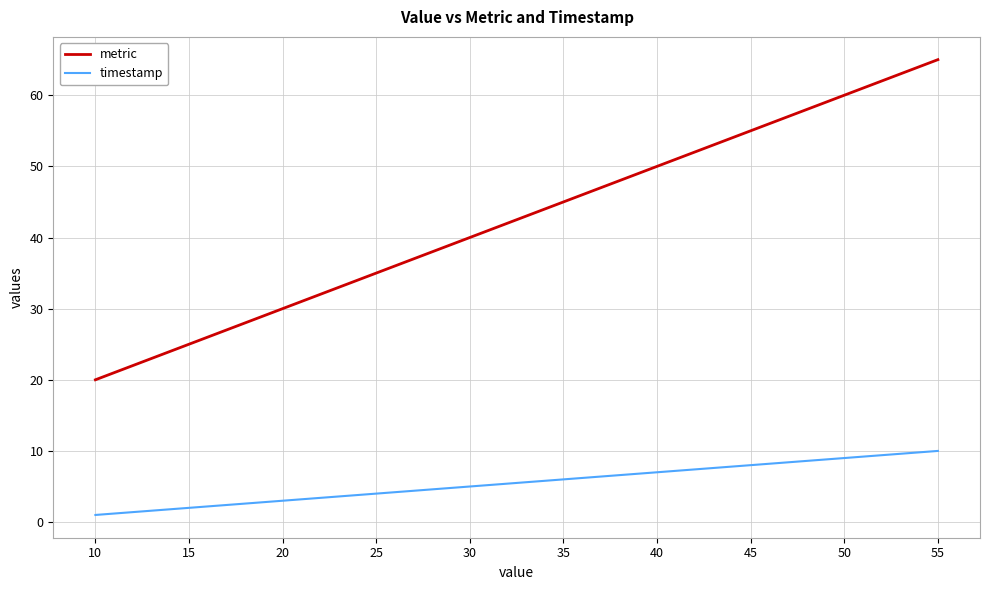

Does the chart display data point markers on the line(s)?

No